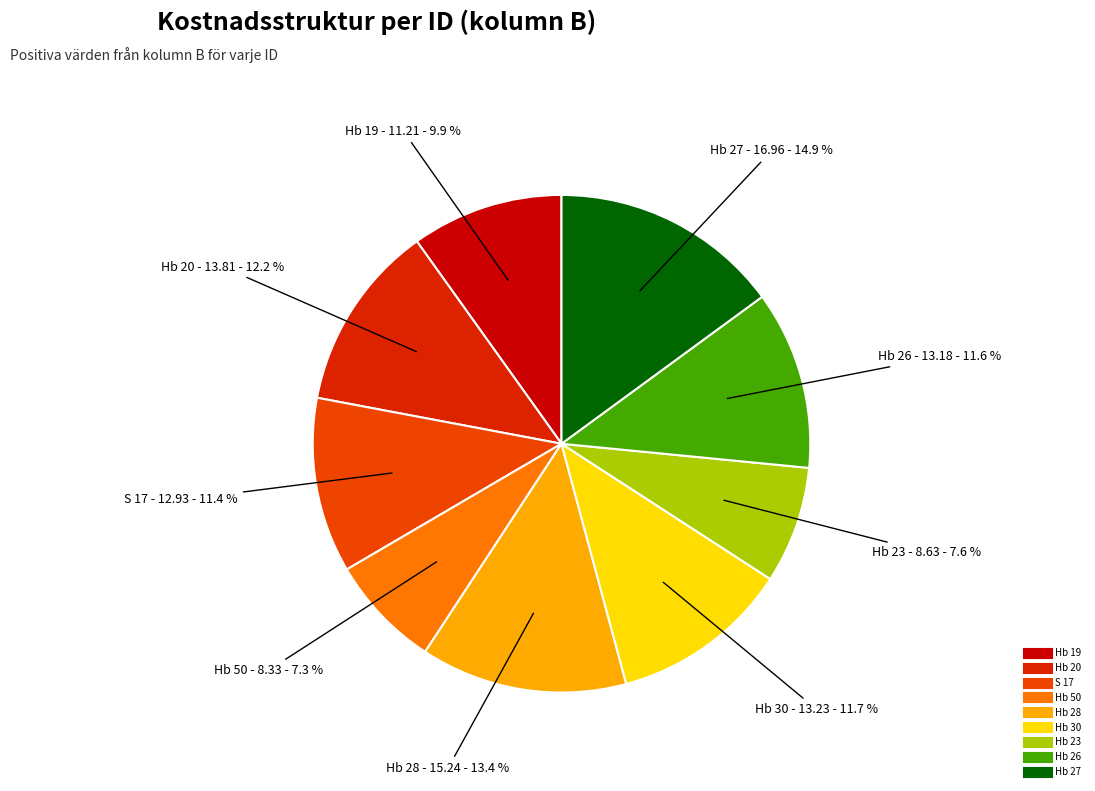

Which has a higher value, Hb 50 or Hb 27?

Hb 27